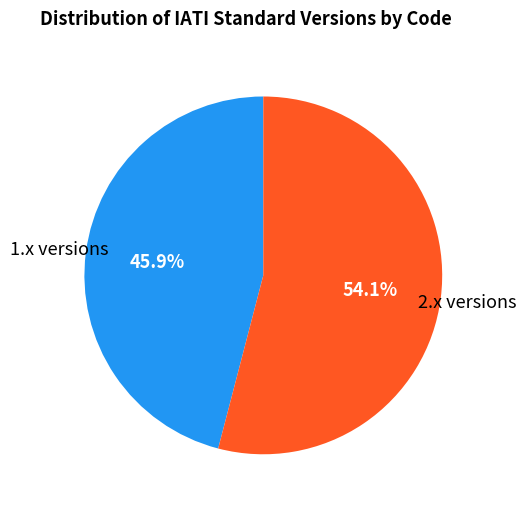

Is there a majority slice in this chart?

Yes